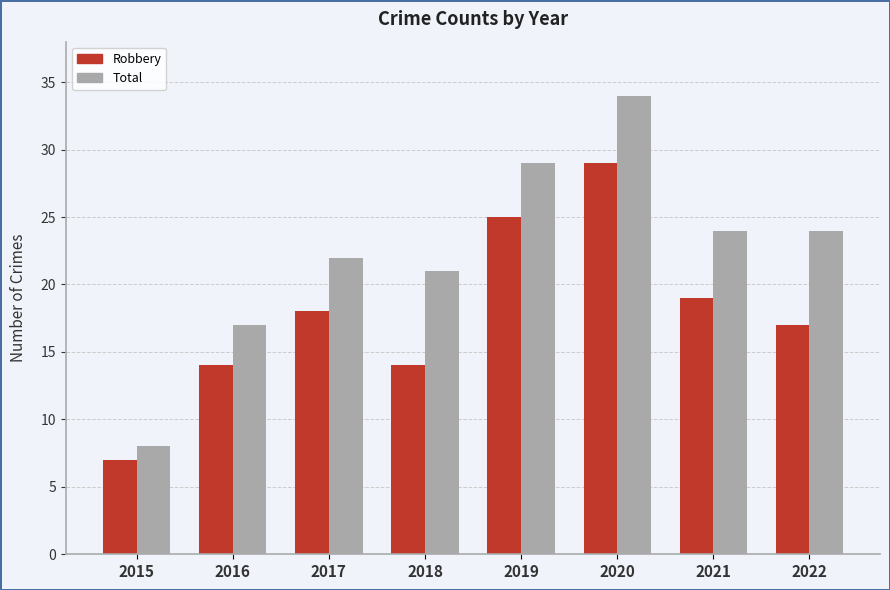

True or false: Robbery has a value of 15 at 2020.

False